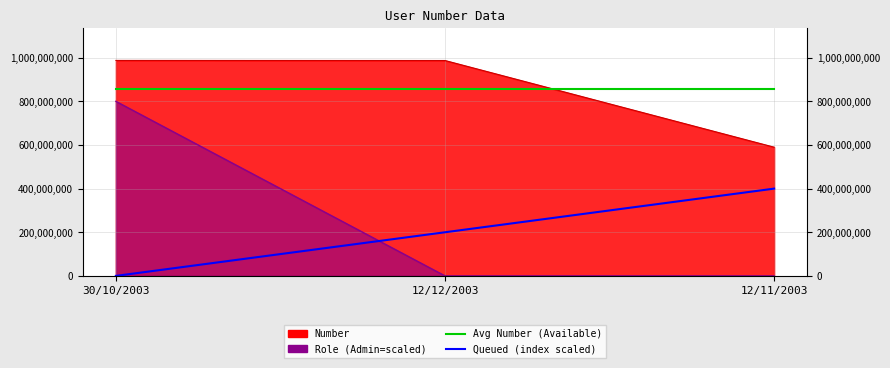

How many data points does each series have?

3